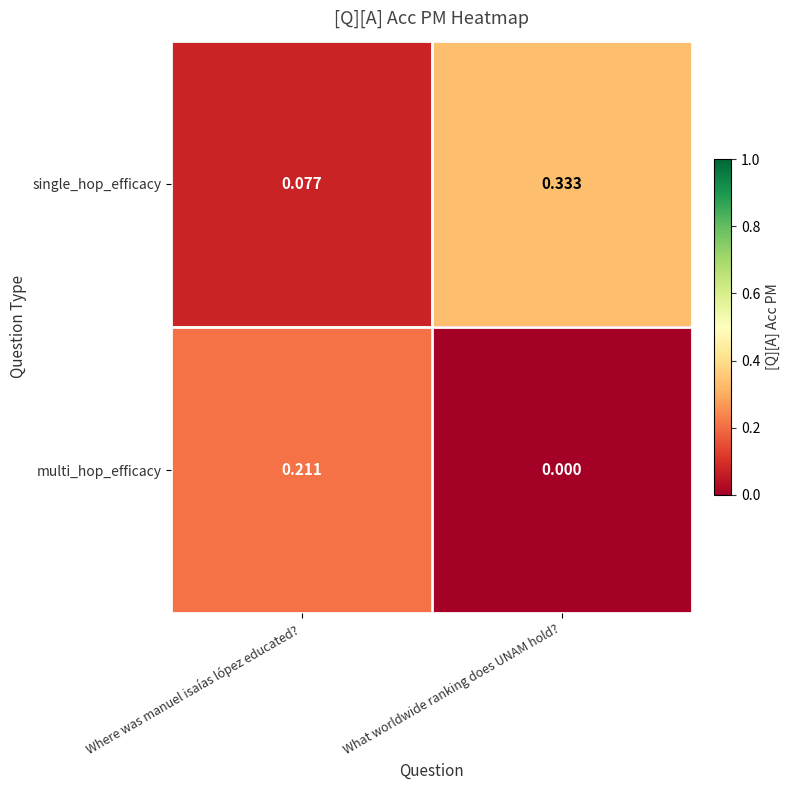

At which label does multi_hop_efficacy reach its peak?

Where was manuel isaías lópez educated?